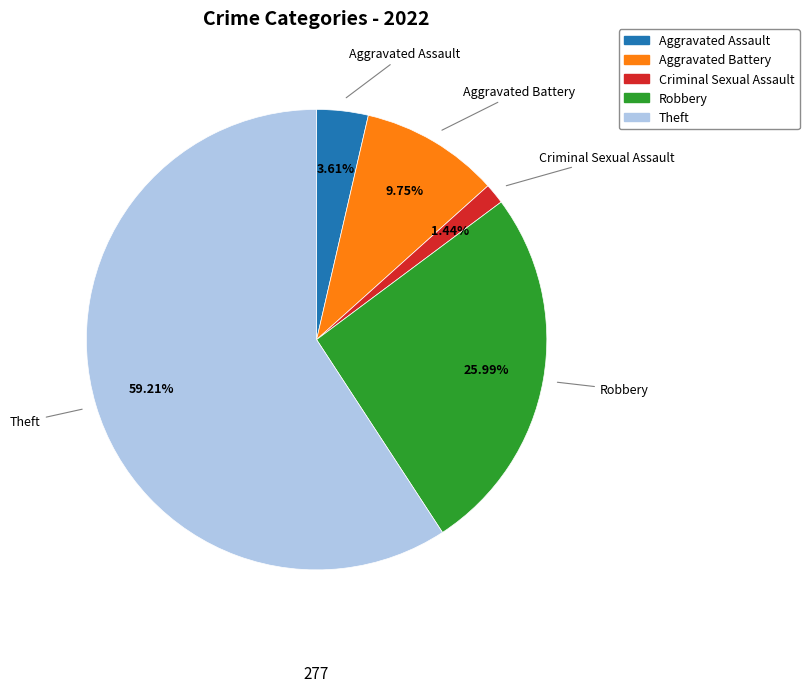

What portion of the pie excludes Aggravated Assault?

96.4%